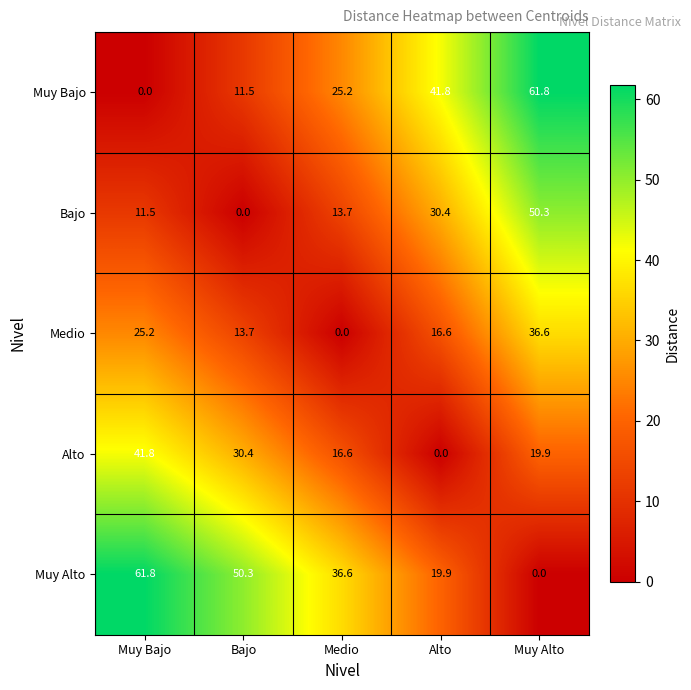

Reading right to left, transcribe all the data shown in this chart.

Muy Bajo: 61.8	41.8	25.2	11.5	0.0
Bajo: 50.3	30.4	13.7	0.0	11.5
Medio: 36.6	16.6	0.0	13.7	25.2
Alto: 19.9	0.0	16.6	30.4	41.8
Muy Alto: 0.0	19.9	36.6	50.3	61.8